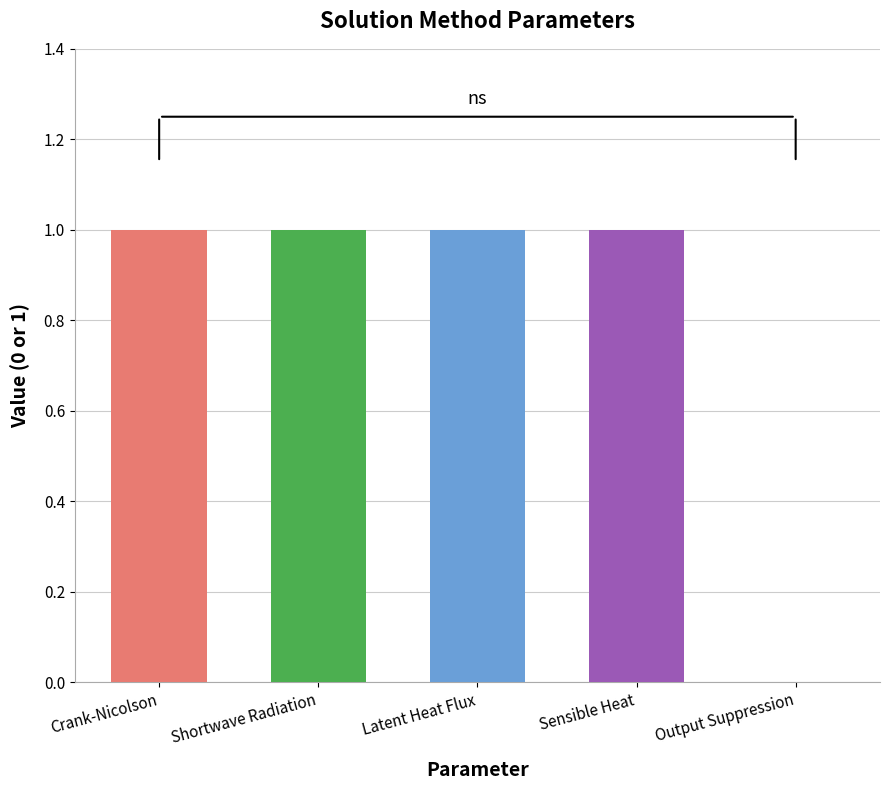

What is the greatest value displayed?

1